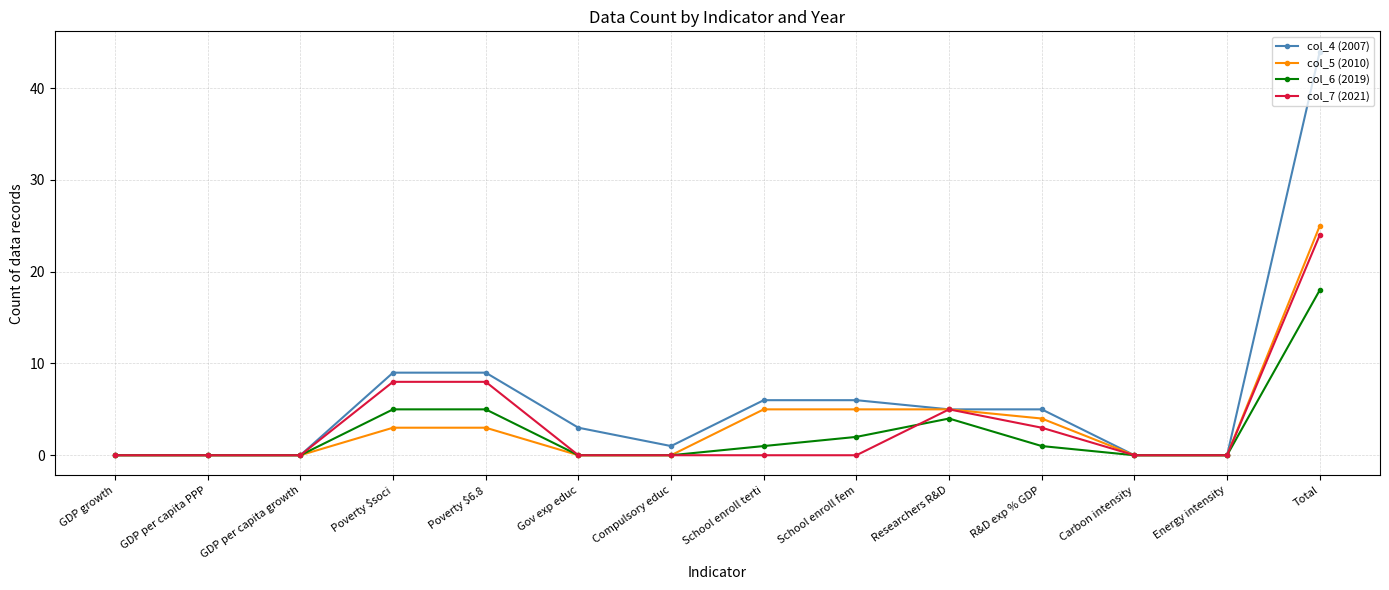

What is the greatest value displayed?

44